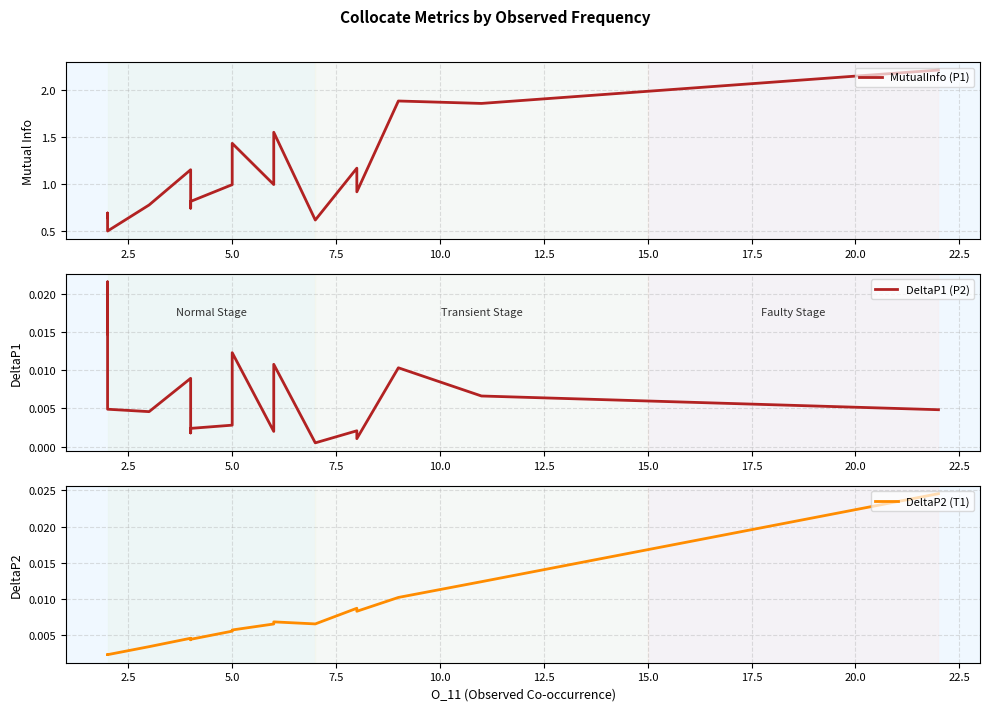

Is the value of DeltaP1 (P2) at 18 greater than the value of MutualInfo (P1) at 22.5?

No